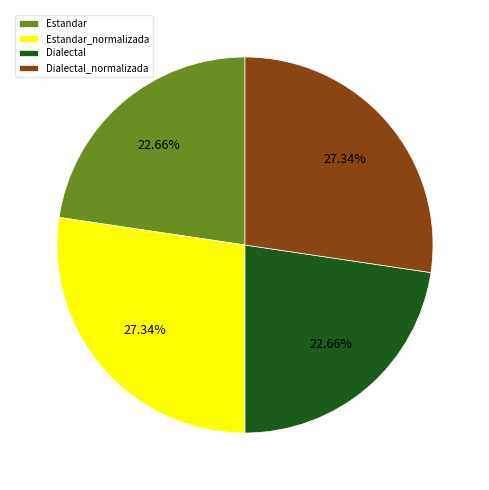

Is it true that Estandar_normalizada is 21% of the pie?

False